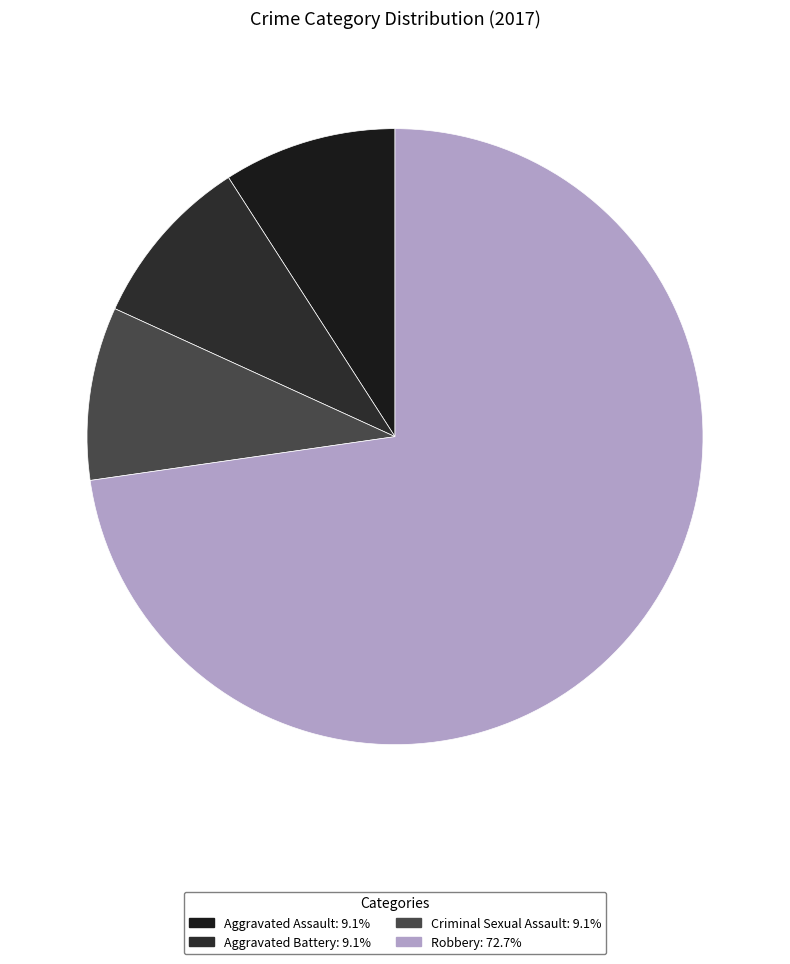

Is Robbery the majority of the pie?

Yes